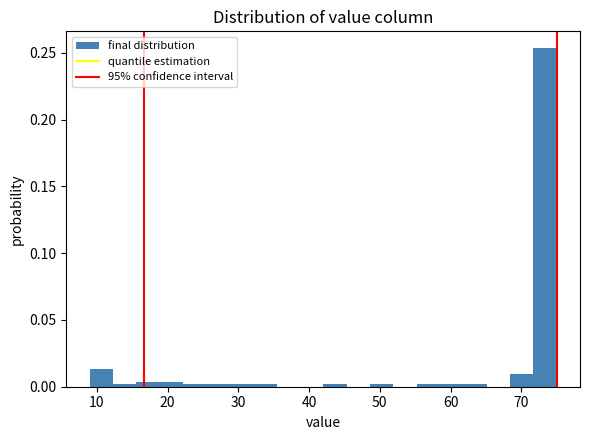

Read against the x-axis, roughly where is the centre of the tallest bar?

73